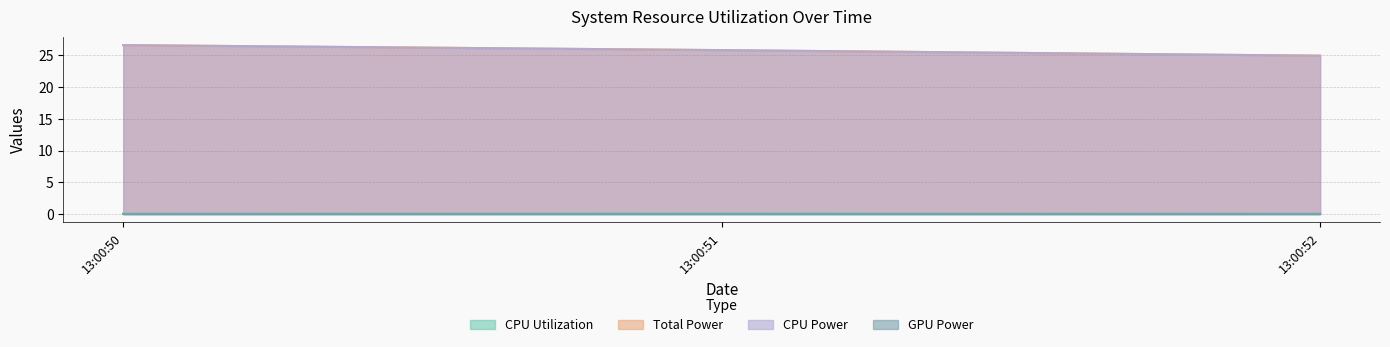

Rank the categories by CPU Power value from highest to lowest.

2024-10-24 13:00:50, 2024-10-24 13:00:51, 2024-10-24 13:00:52